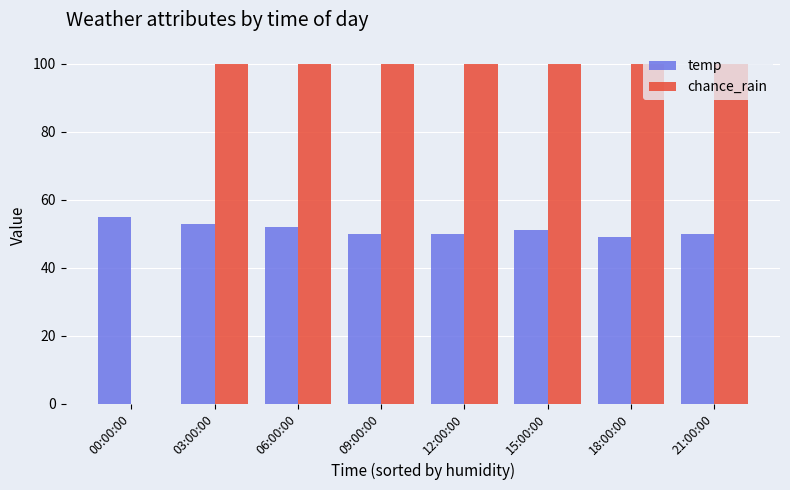

What are all the series names shown in the legend?

temp, chance_rain